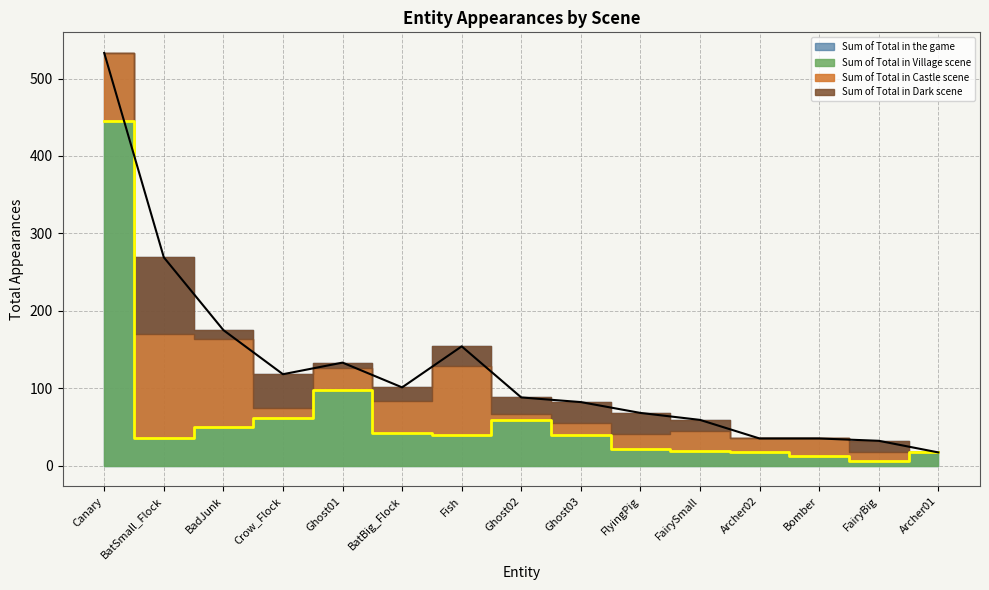

Is it true that Sum of Total in Village scene equals 48 at BatSmall_Flock?

False